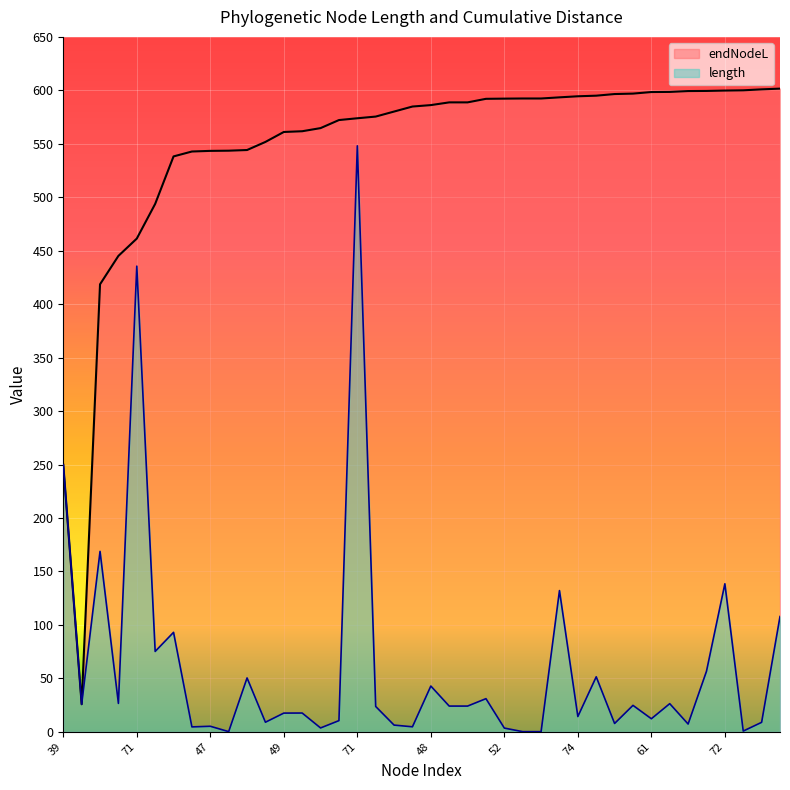

What is the maximum value shown in the chart?

601.6